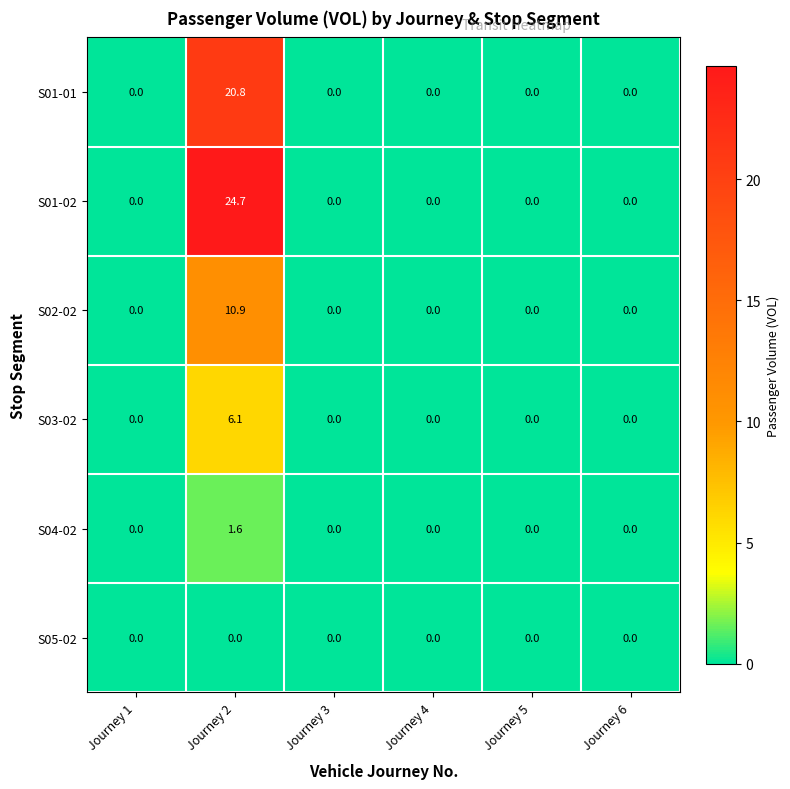

What is the average value of the S04-02 series?

0.3